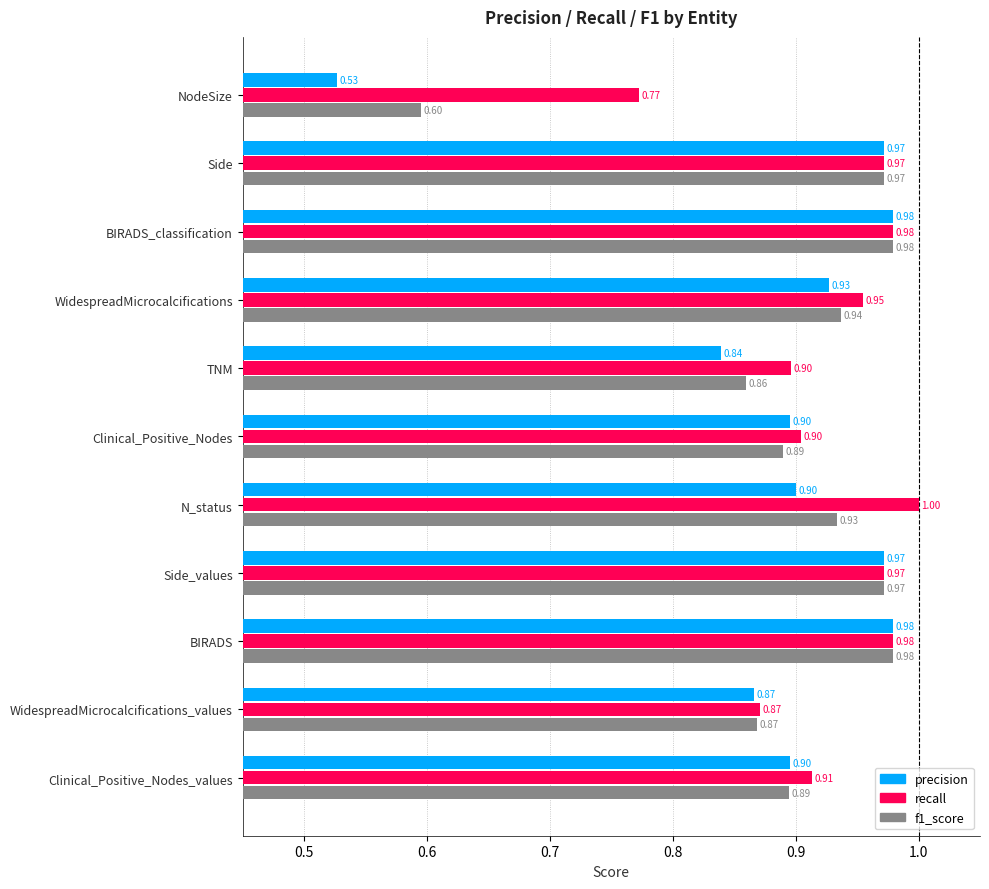

At which category does the chart reach its minimum across all series?

NodeSize